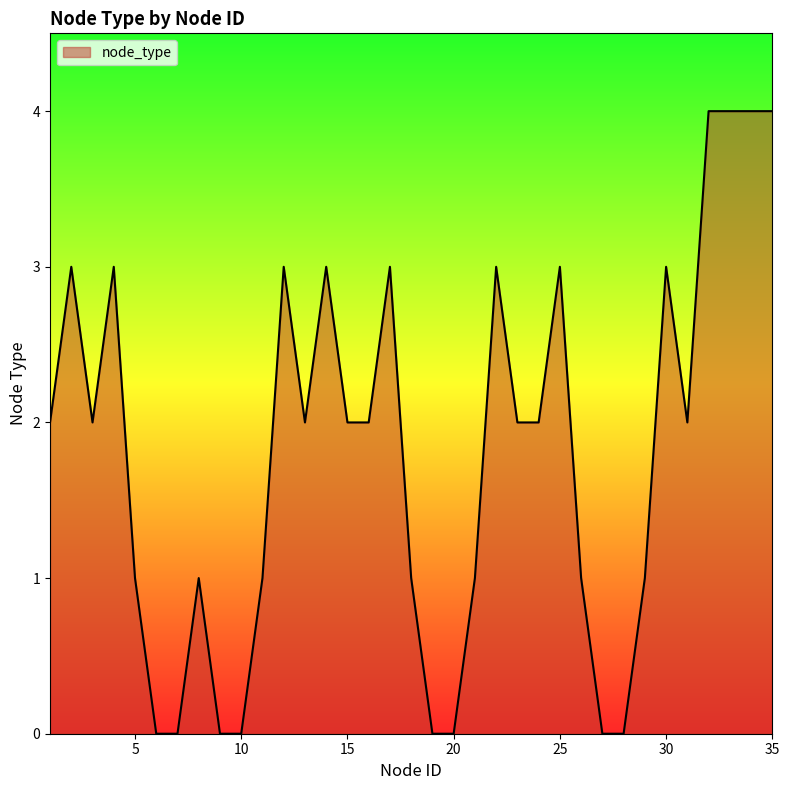

What is the maximum value shown in the chart?

4